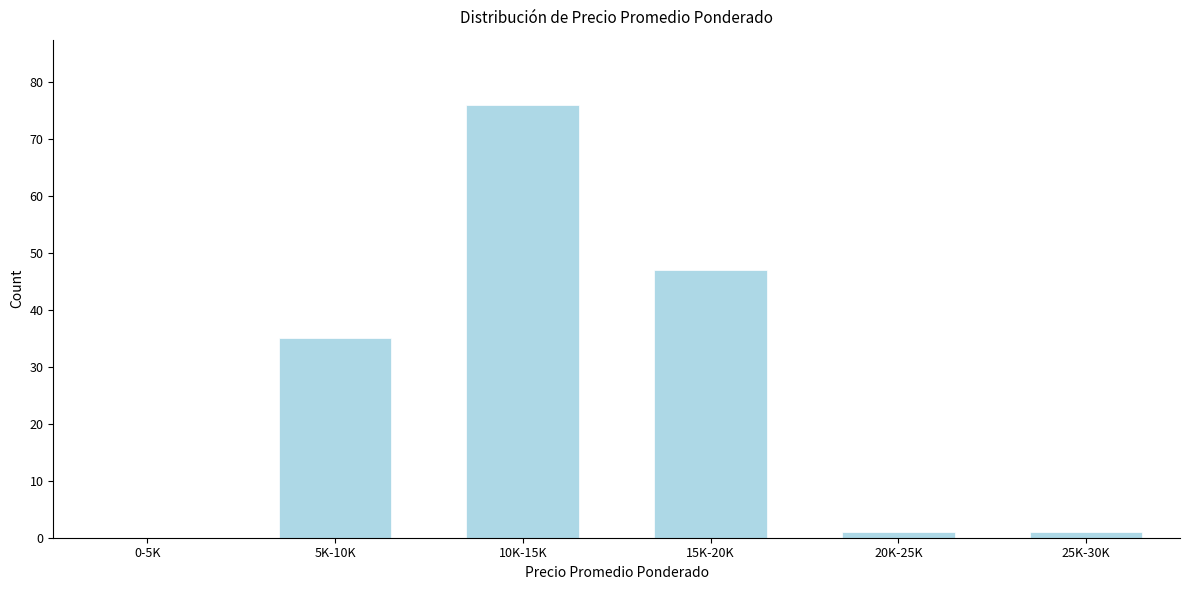

Reading left to right, transcribe all the data shown in this chart.

0-5K=0	5K-10K=35	10K-15K=76	15K-20K=47	20K-25K=1	25K-30K=1